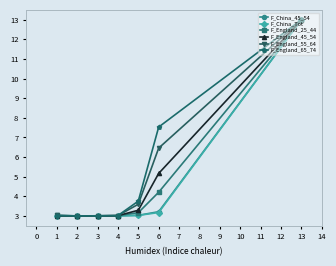

What is the spread (max minus min) of values at 6?

4.4